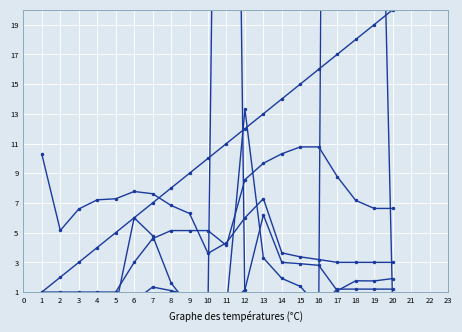

Where do col_2 /100 and col_3 /100 first cross each other?

9 and 10